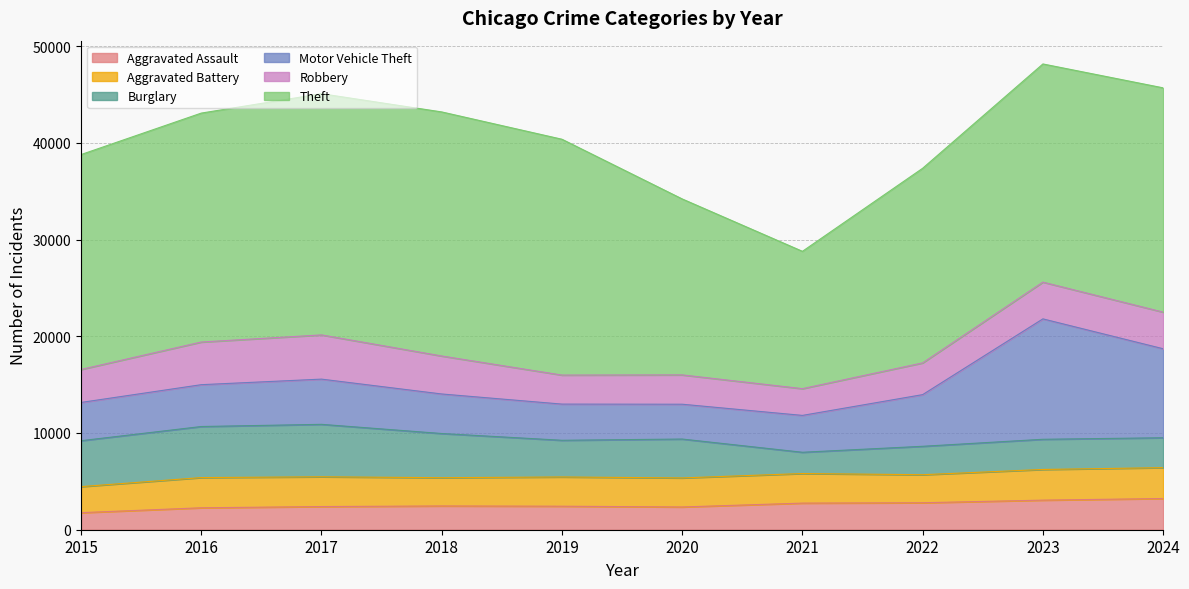

What is the minimum value shown in the chart?

1764